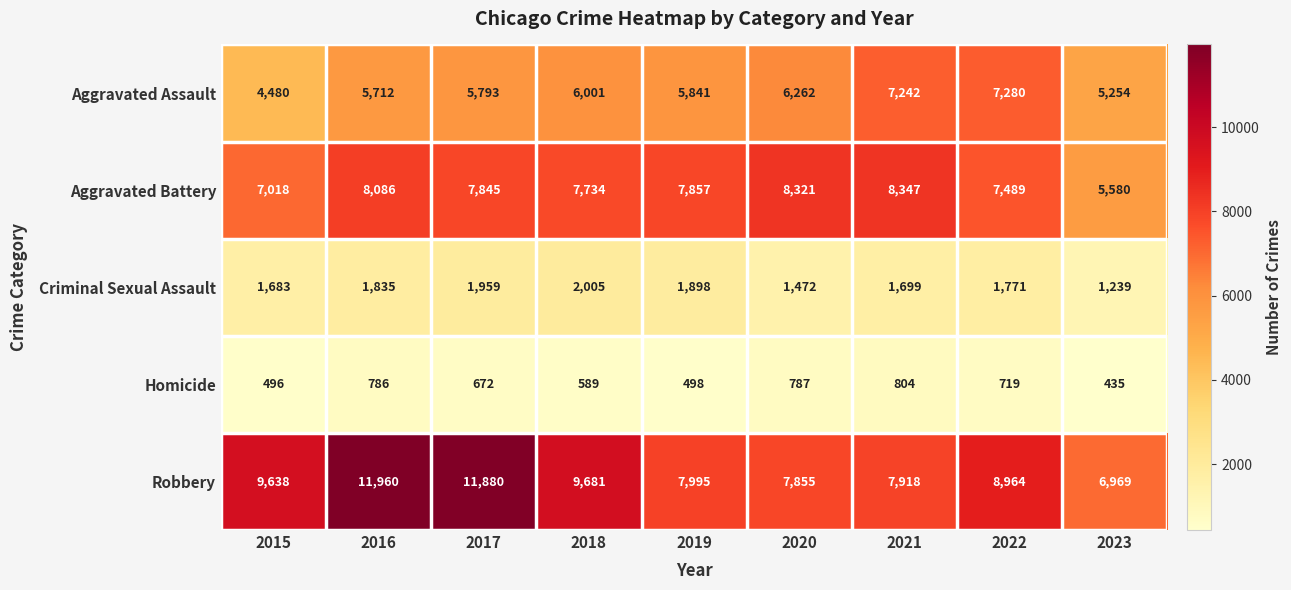

At which label does Aggravated Assault first exceed 5841?

2018